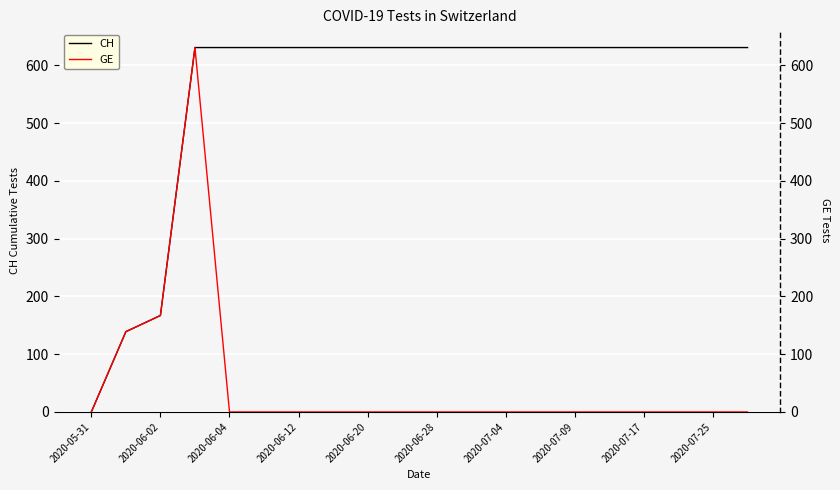

List the series in order of their overall mean, highest first.

CH, GE